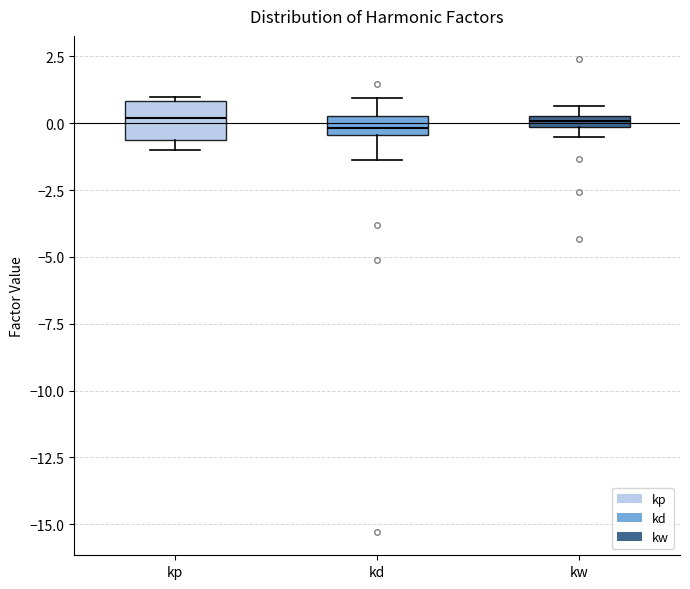

Comparing the boxes themselves (not the whiskers), which one is the tallest?

kp